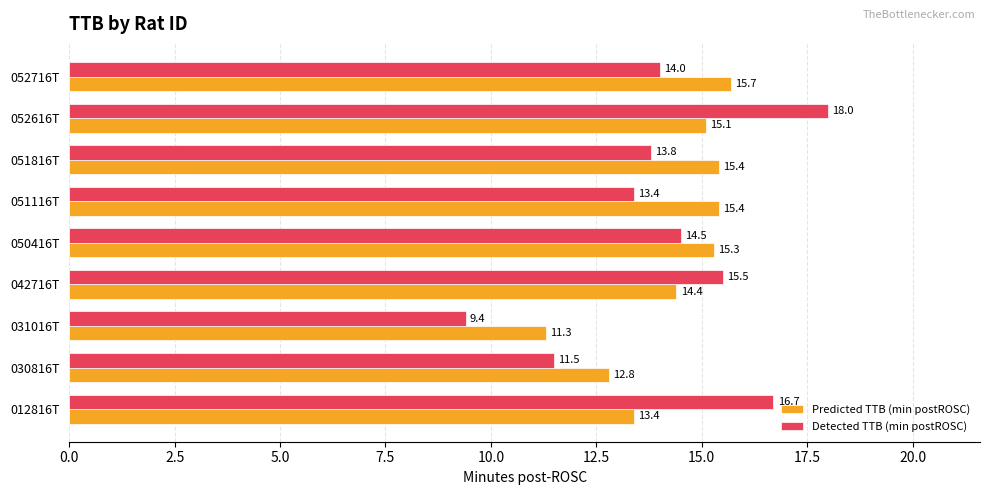

At how many categories does at least one series exceed 10?

9